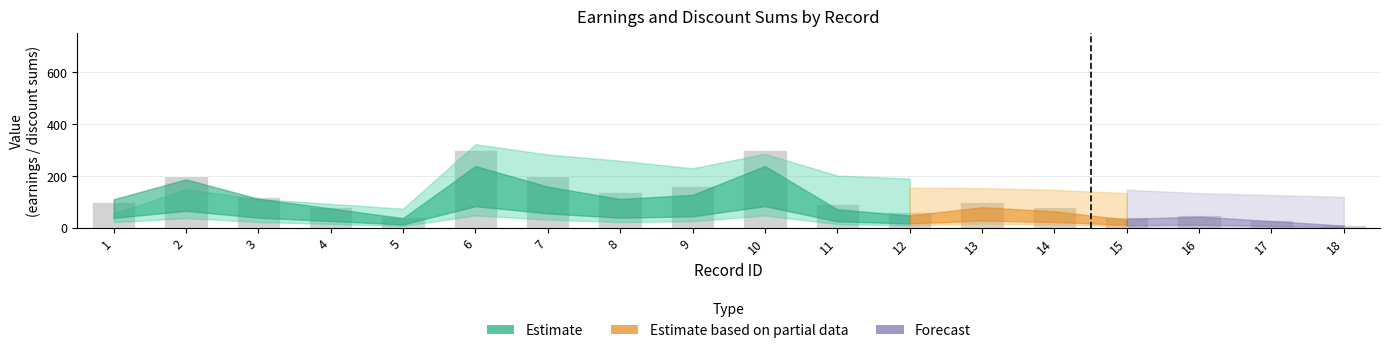

What is the difference between the maximum and minimum values?

290